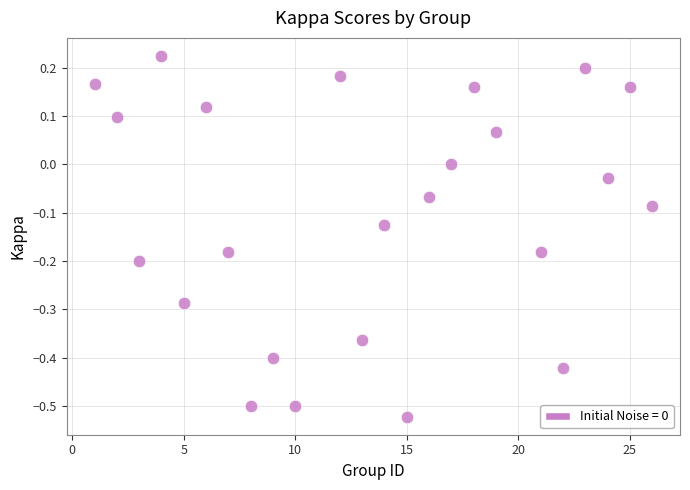

What is the range of Y values (max minus min)?

0.7